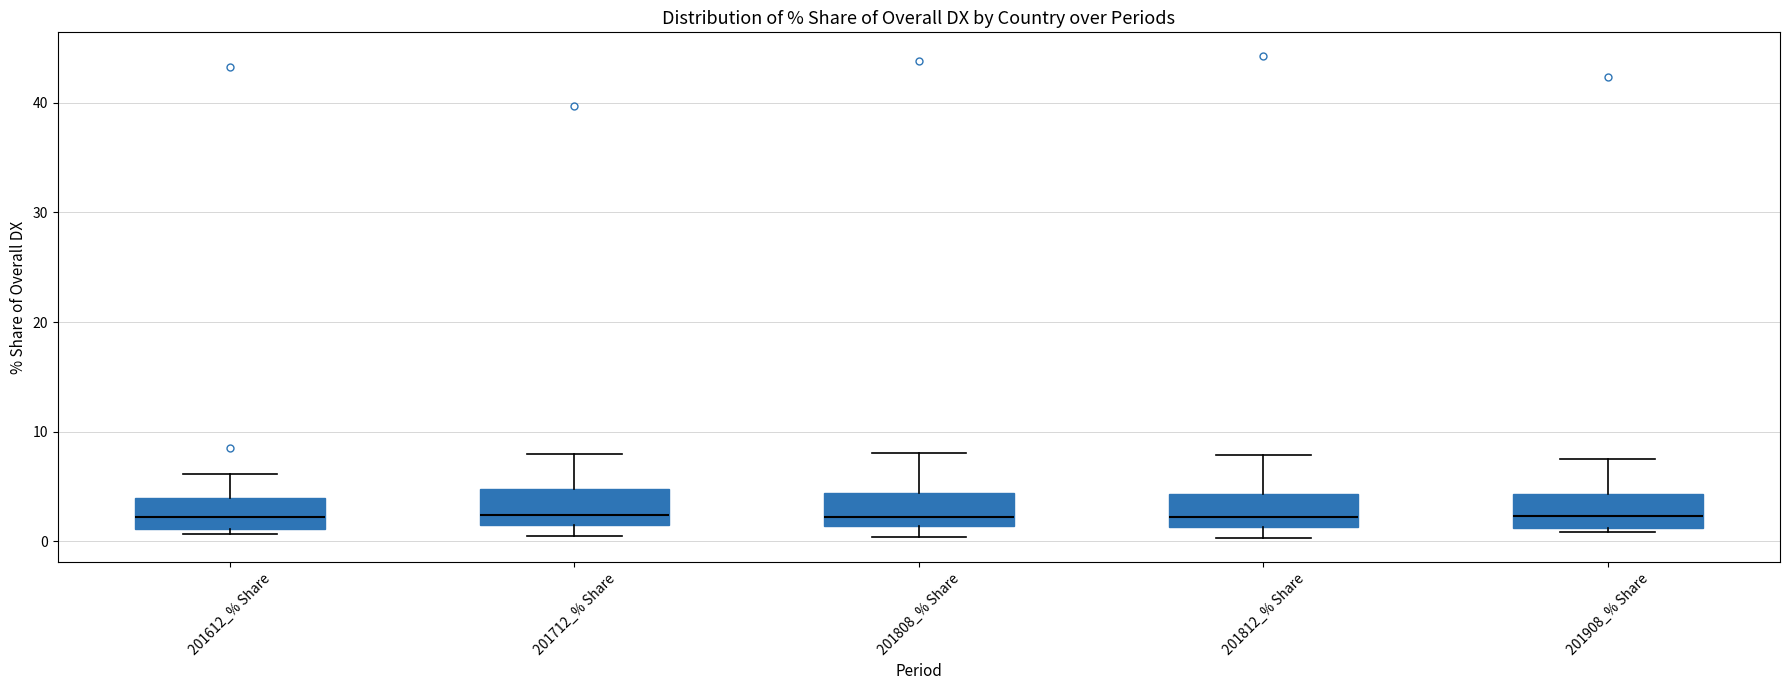

Reading left to right, transcribe this box plot: for each box, give where its median line is, the range the box spans, and where its two whiskers end, as read against the y-axis. The values are not printed on the chart, so give them approximately, as read against the axis.

201612_% Share: median 2, box 1 to 4, whiskers 1 (just below the box's lower edge) to 6
201712_% Share: median 2 (just above the box's lower edge), box 2 to 5, whiskers 0 to 8
201808_% Share: median 2, box 1 to 4, whiskers 0 to 8
201812_% Share: median 2, box 1 to 4, whiskers 0 to 8
201908_% Share: median 2, box 1 to 4, whiskers 1 (just below the box's lower edge) to 7